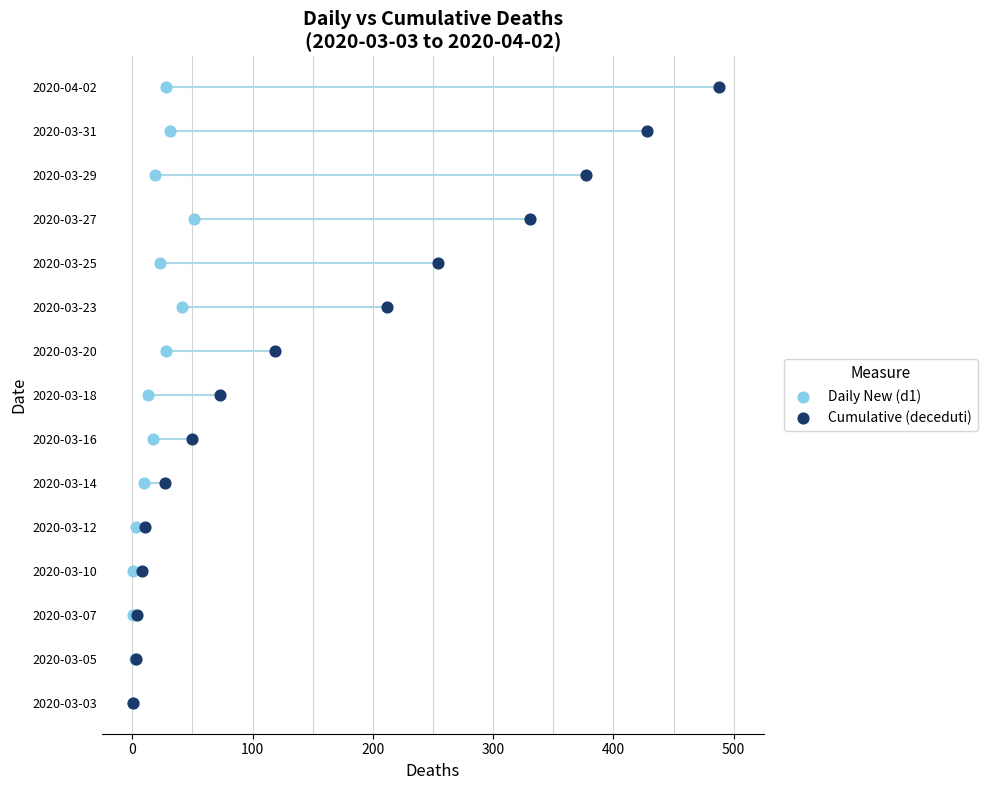

Which series has the largest Y range (max minus min)?

Daily New (d1)